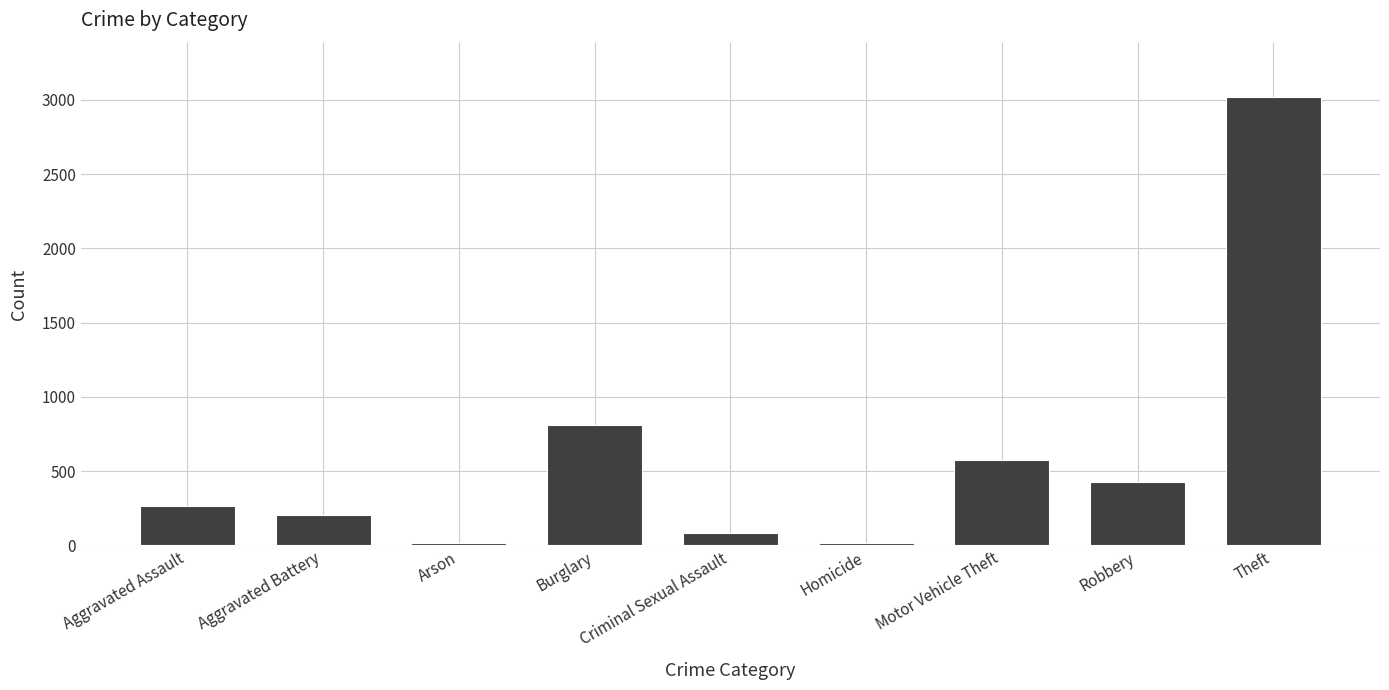

How many categories are shown in the chart?

9